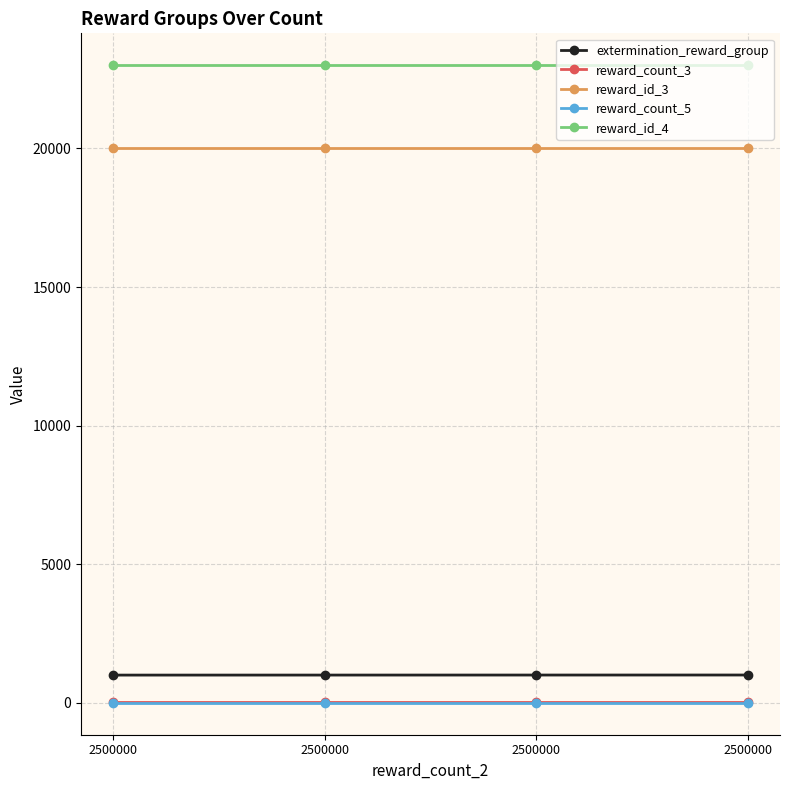

How many categories are shown in the chart?

4